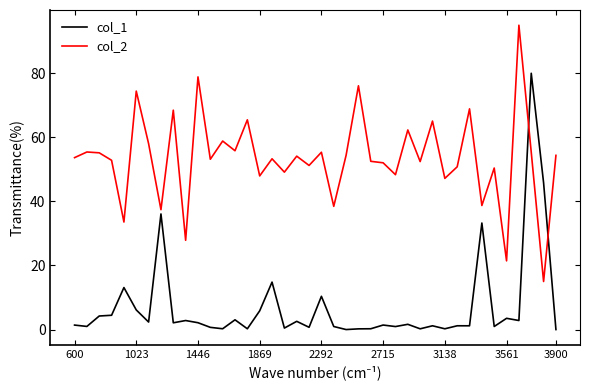

Between 10 and 34, which series saw the biggest shift?

col_2